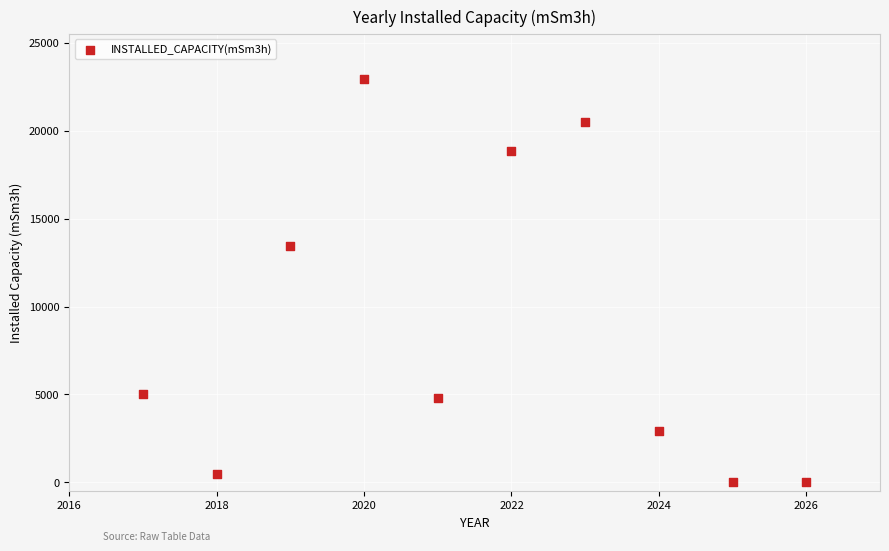

What is the average Y value?

8888